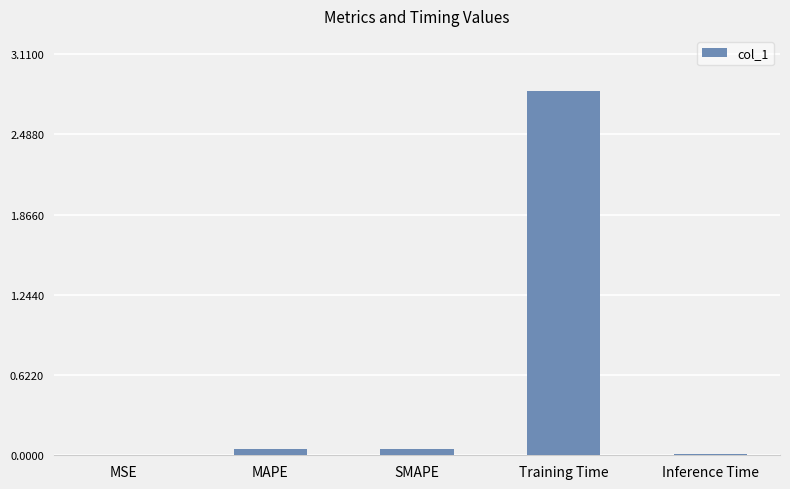

Is it true that the value at Training Time is 4.4?

False